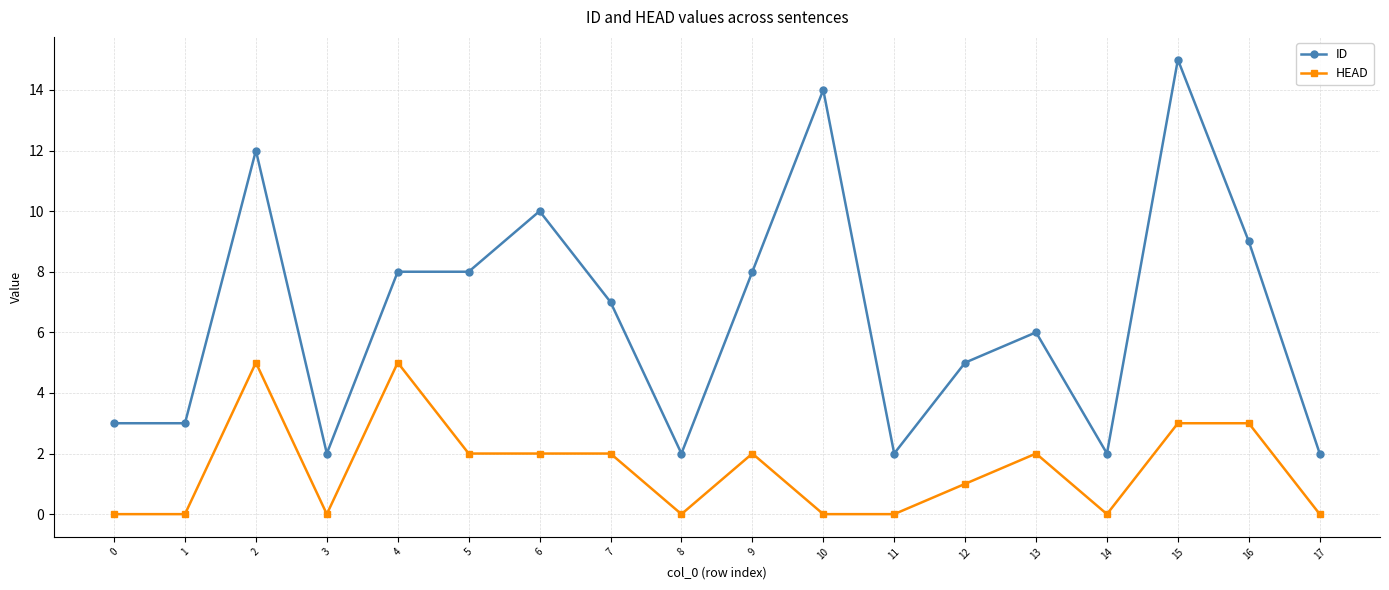

Reading right to left, list all the values displayed in this chart.

ID: 2	9	15	2	6	5	2	14	8	2	7	10	8	8	2	12	3	3
HEAD: 0	3	3	0	2	1	0	0	2	0	2	2	2	5	0	5	0	0